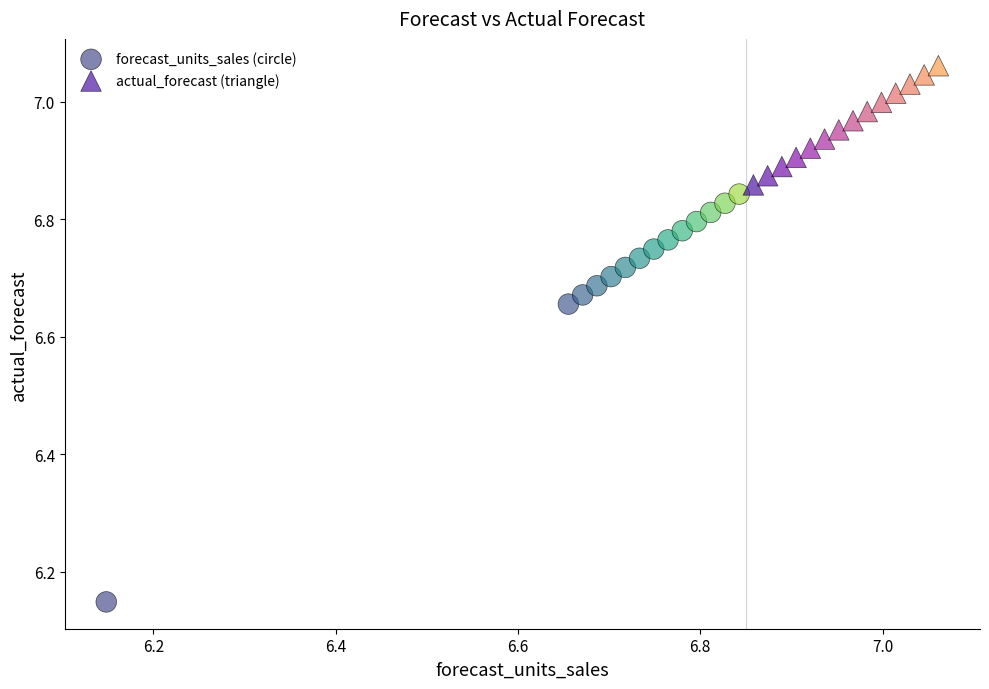

Which series has the widest spread of Y values?

forecast_units_sales (circle)